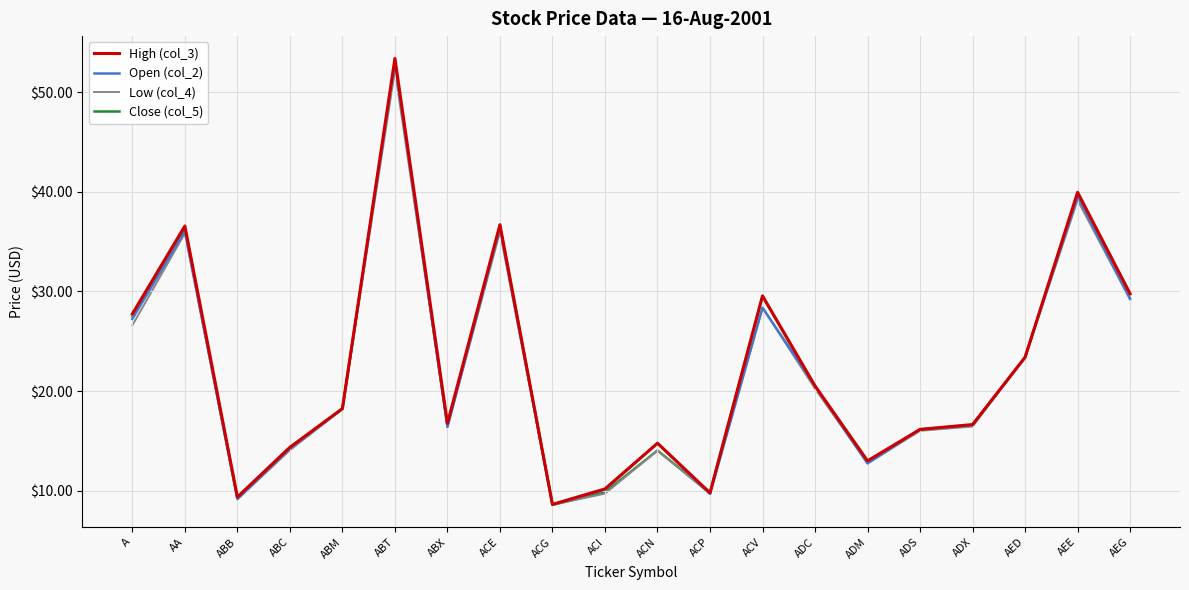

Where is Low (col_4) nearest to the value 30?

AEG